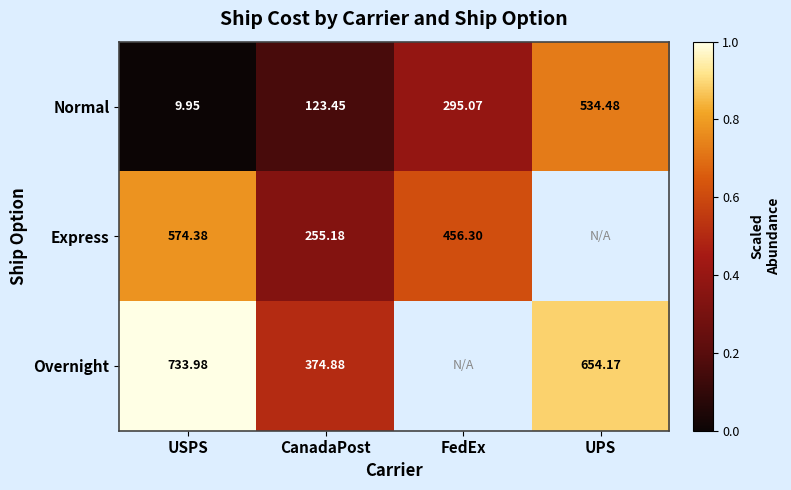

At how many categories does at least one series exceed 0?

4